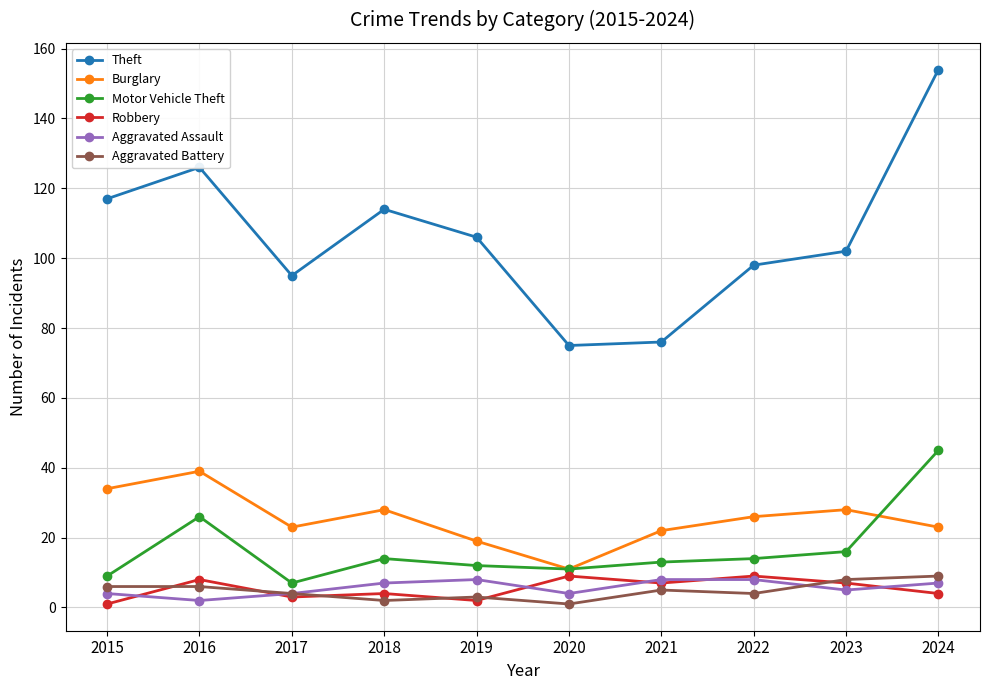

Which series has the widest spread of values?

Theft